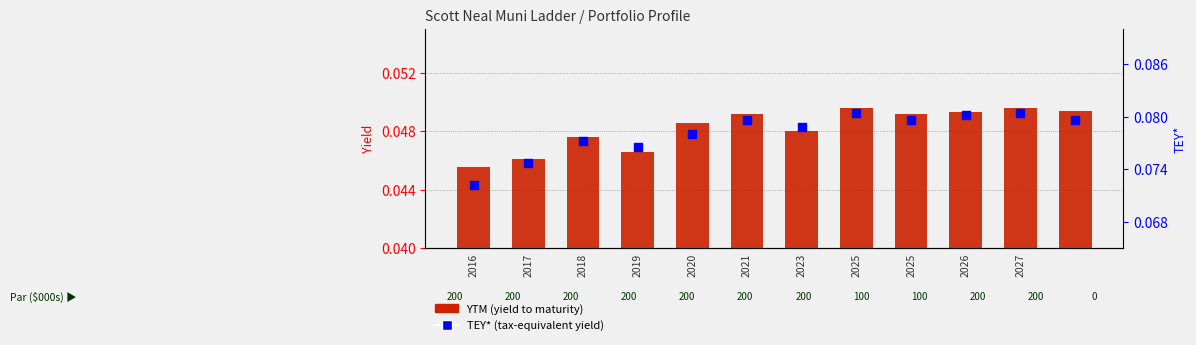

Which series reaches the minimum Y coordinate?

YTM